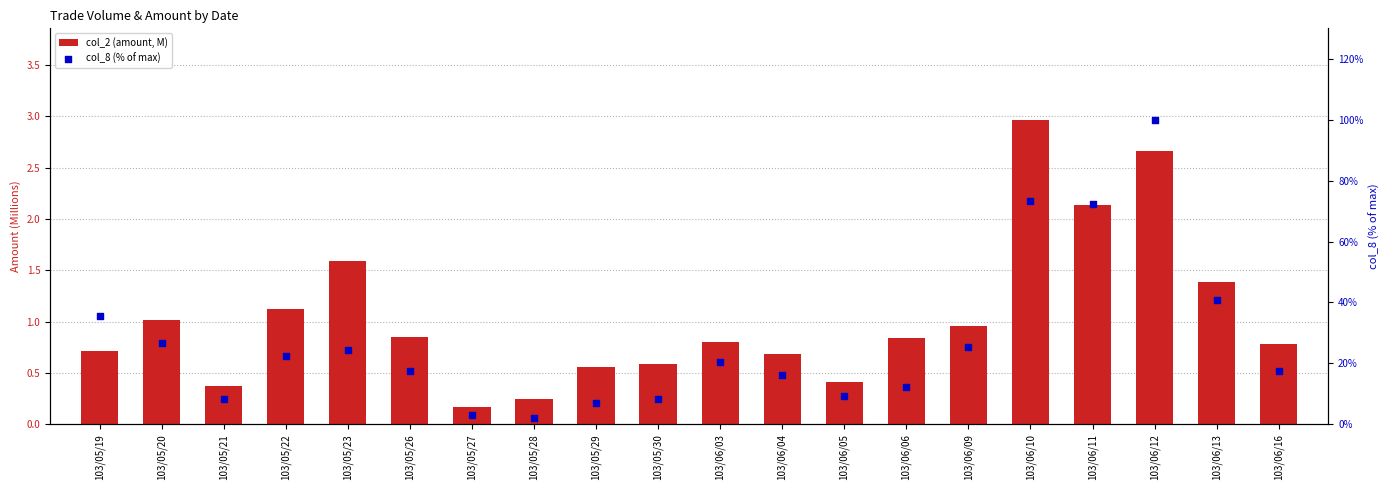

Which series has the largest Y range (max minus min)?

col_8 (% of max)